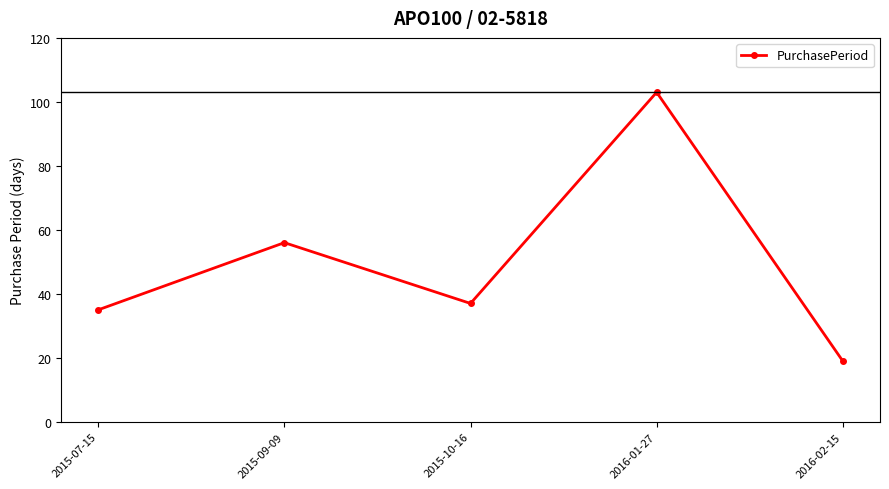

At which category does the data reach its first local peak?

2015-09-09